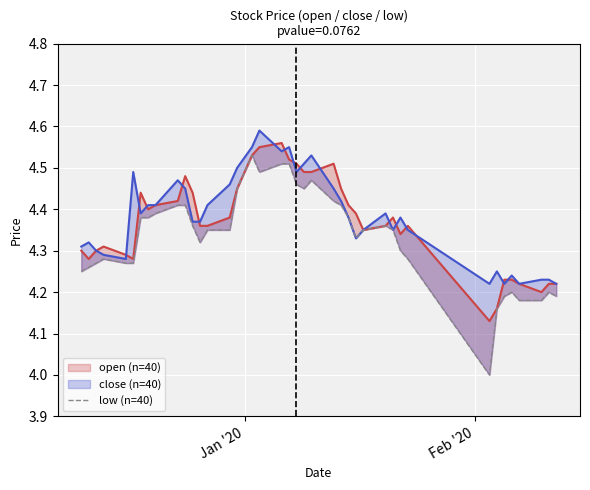

How many interior local peaks (higher than both neighbors) does the data have?

6